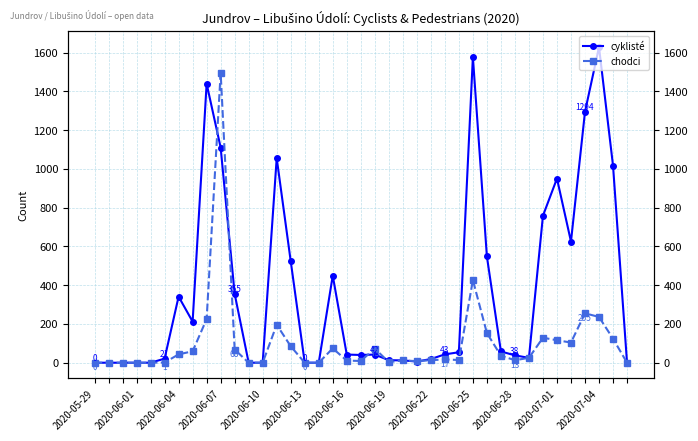

Which series ends up on top after the final intersection of chodci and cyklisté?

cyklisté